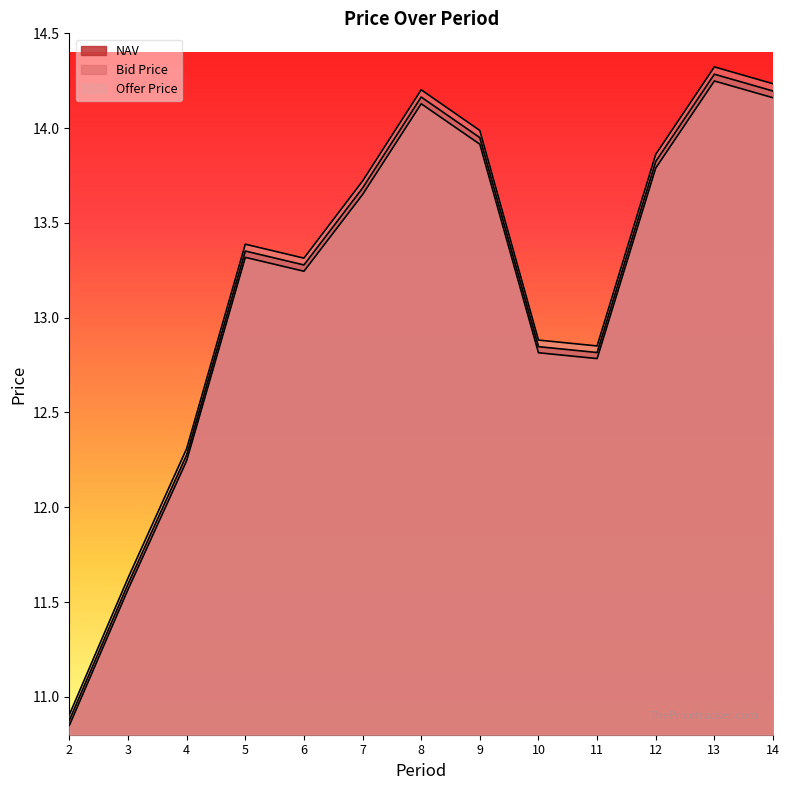

True or false: Offer Price and NAV intersect in this chart.

False